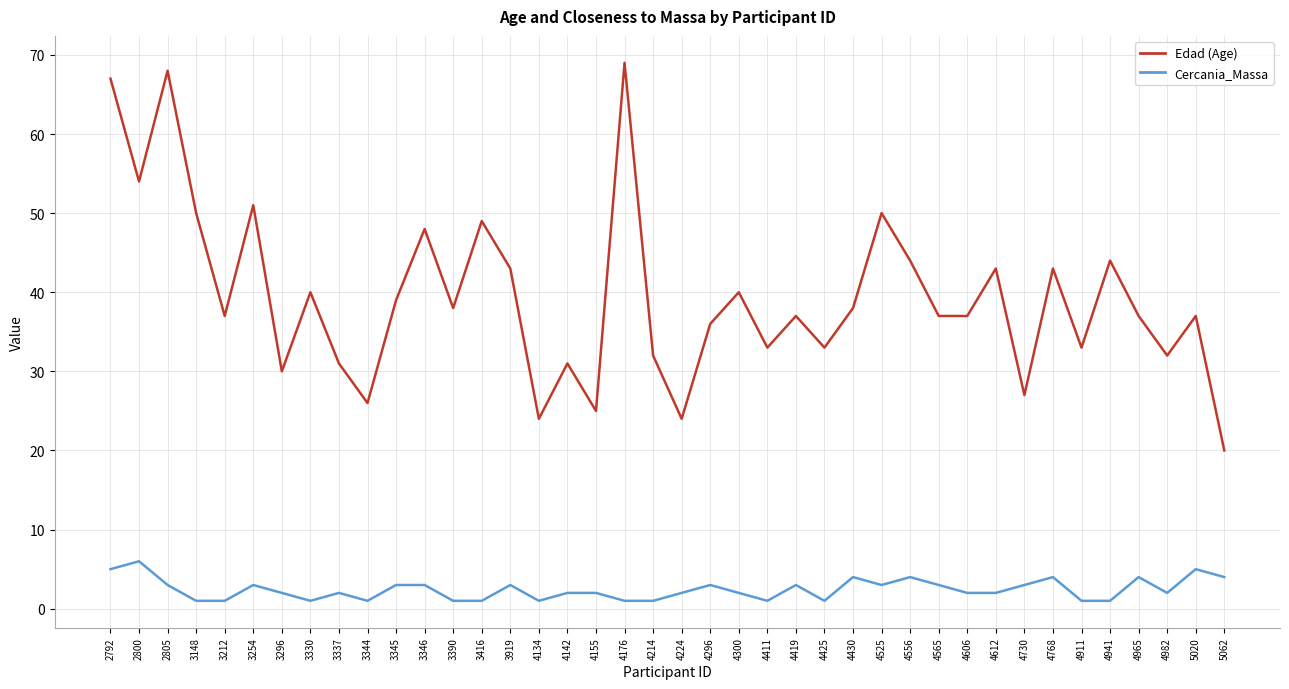

What value does the Edad (Age) series have at 4556, to the nearest 10?

40